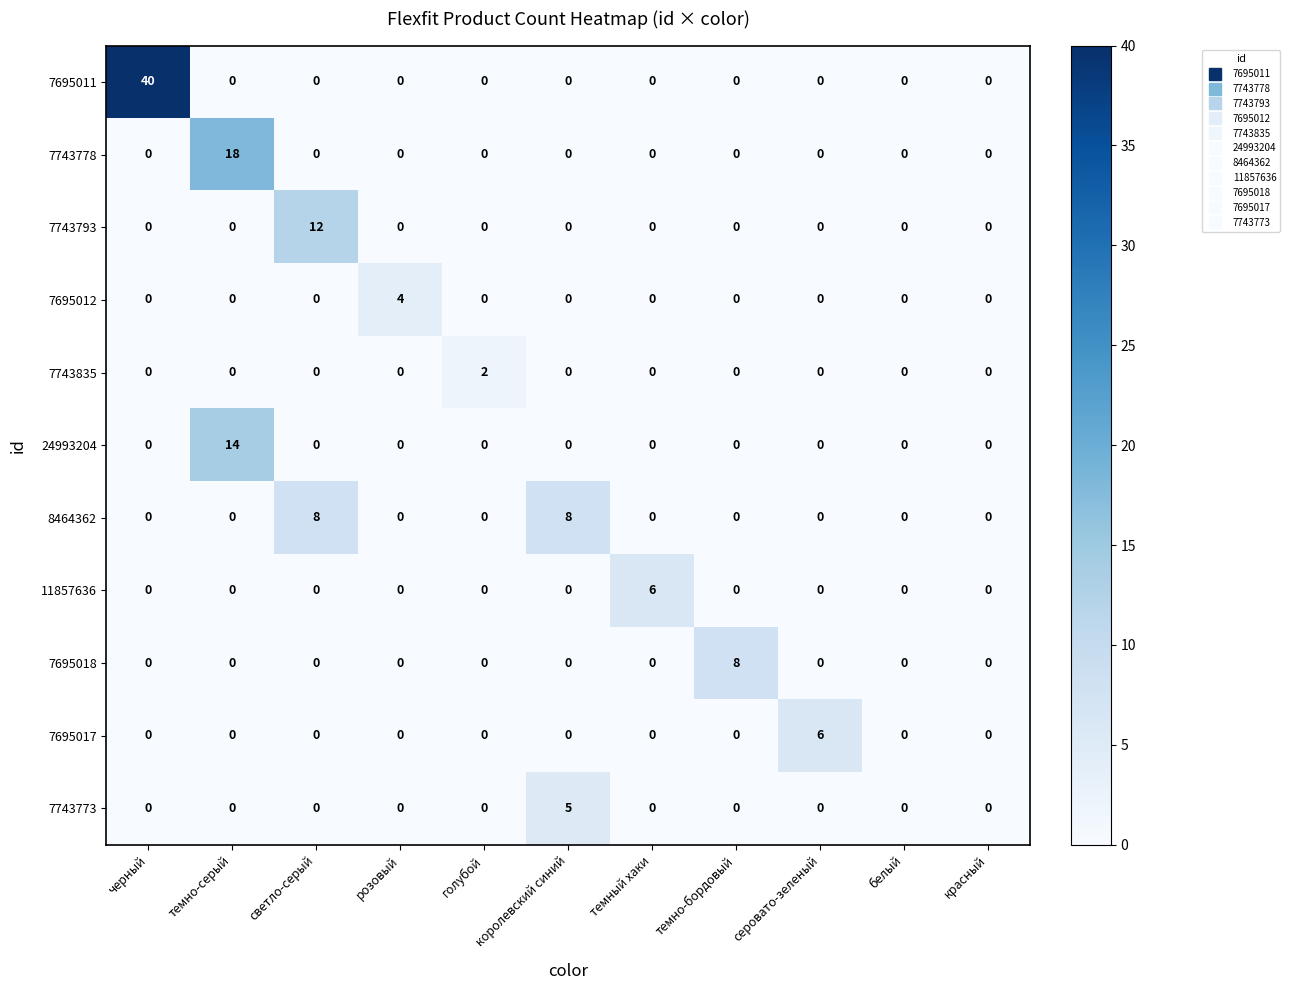

At how many categories does at least one series exceed 27?

1